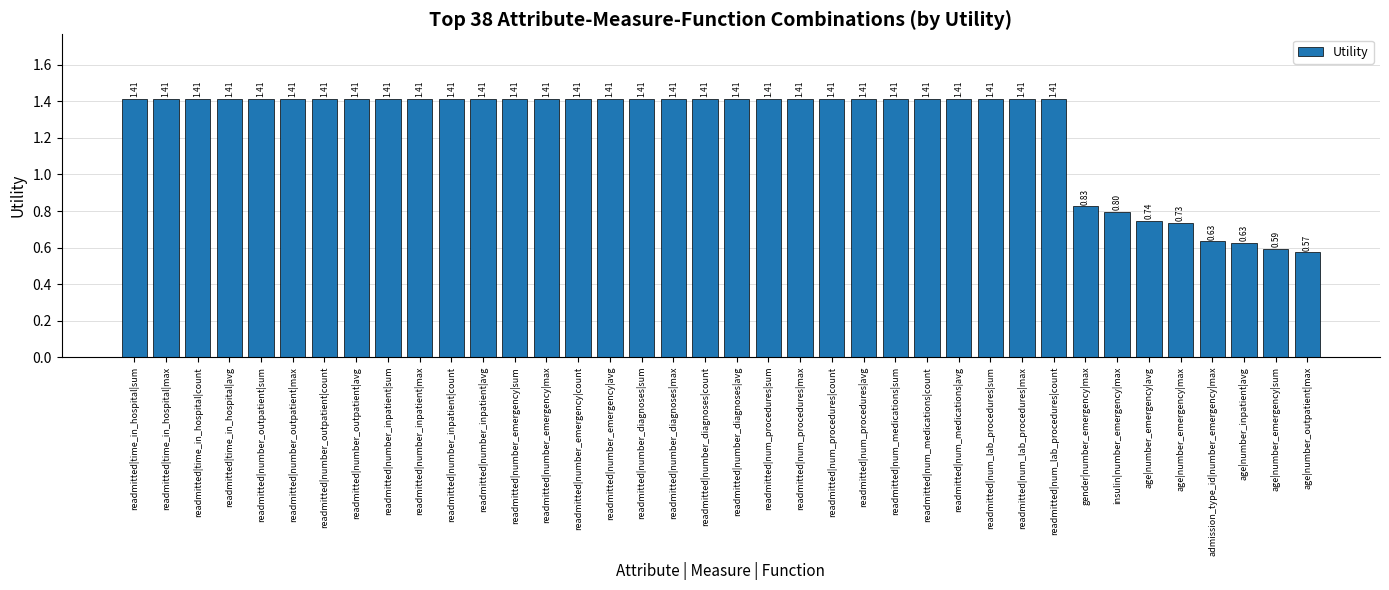

The chart shows a value of 1.0 at age|number_emergency|sum. True or false?

False